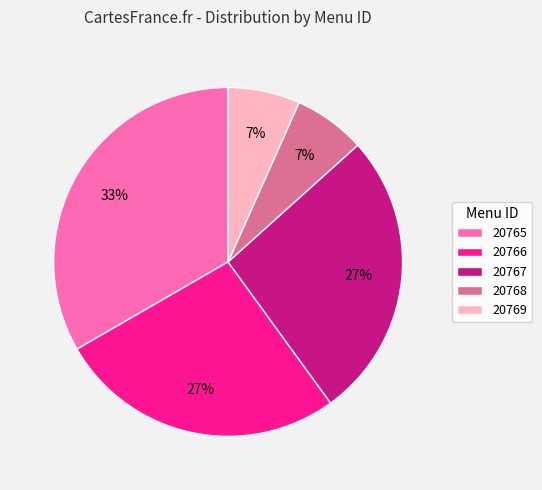

Which category has the biggest portion of the pie?

20765